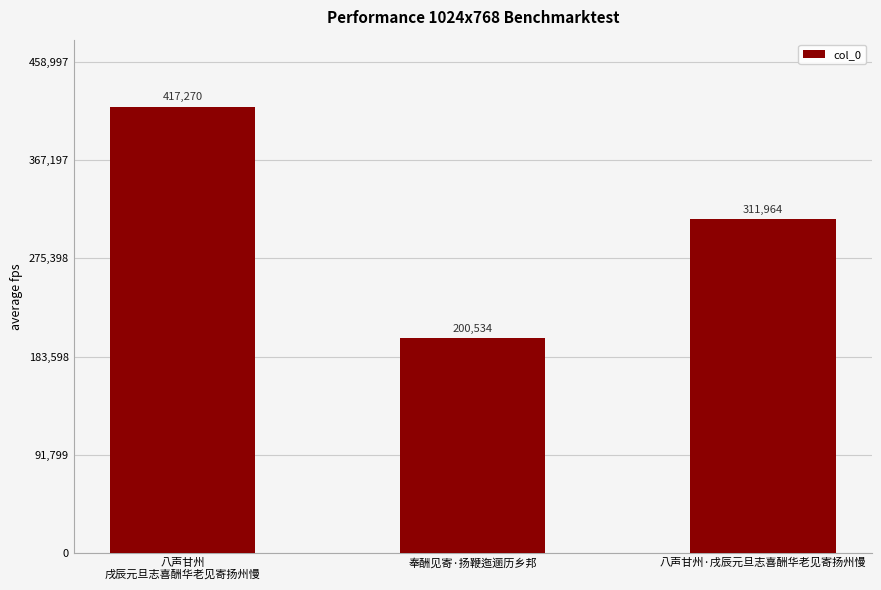

Does the chart contain any negative values?

No